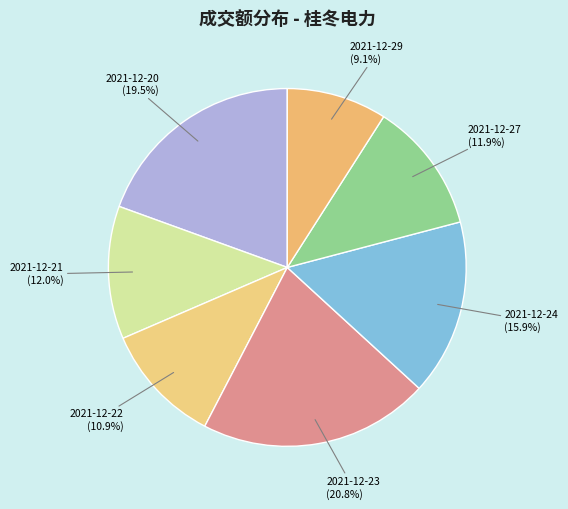

What percentage do 2021-12-21 and 2021-12-20 together represent?

31.5%